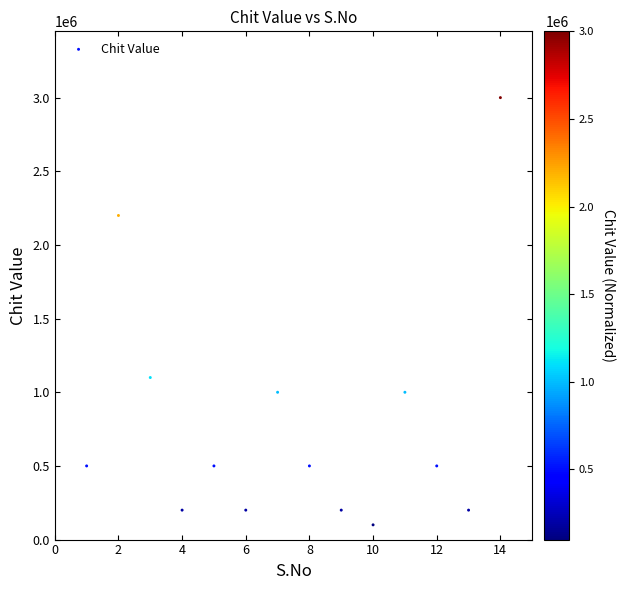

What is the range of X values (max minus min)?

13